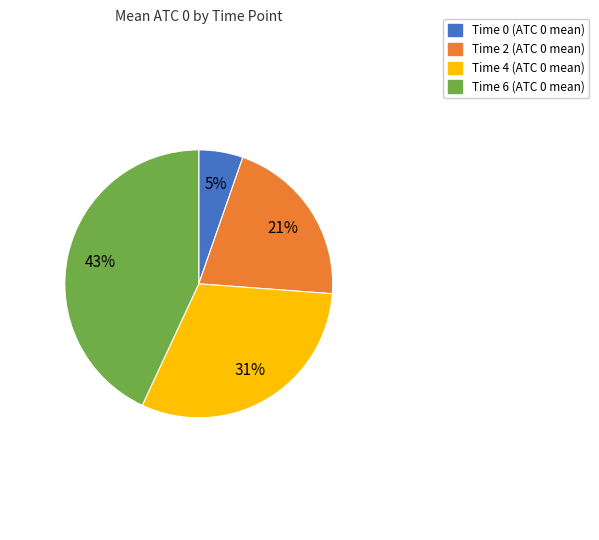

Does Time 4 represent more than half of the total?

No